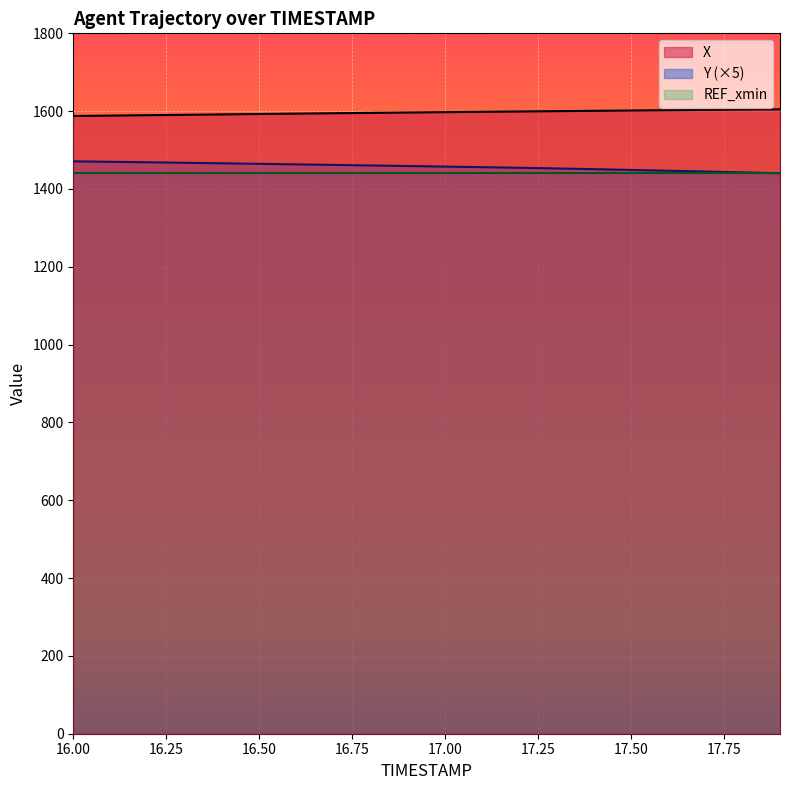

How many lines are shown in the chart?

3